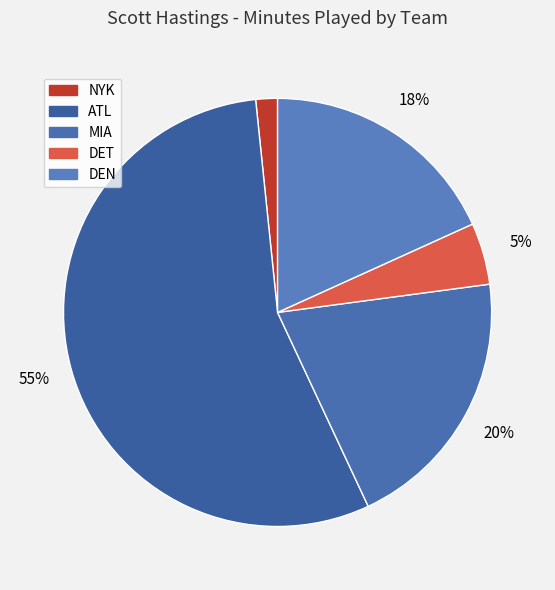

How many slices are in this pie chart?

5